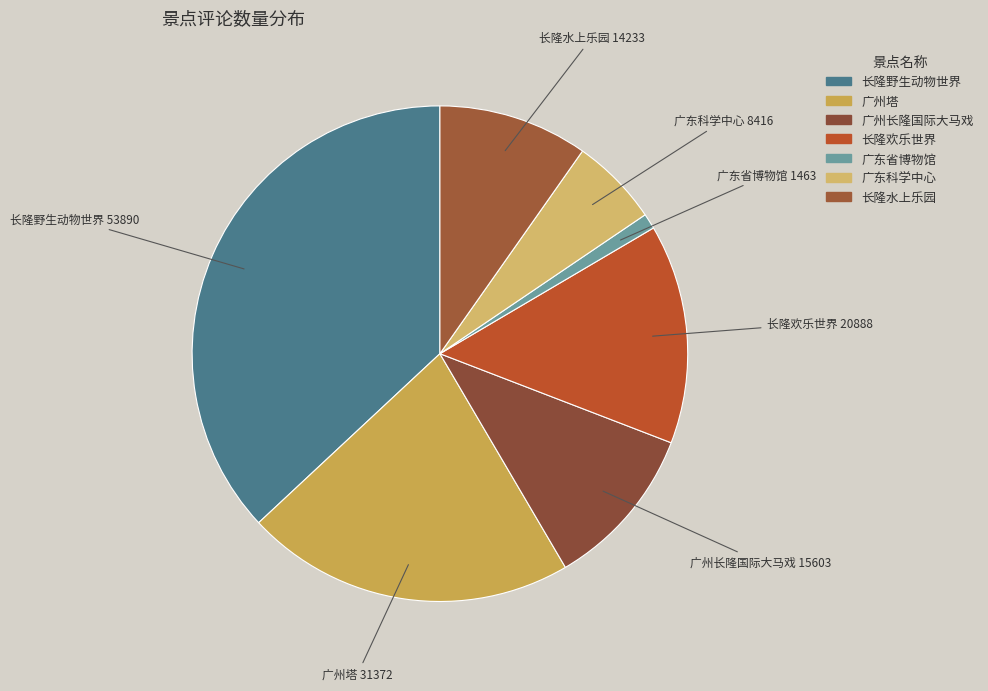

Combined, do 广东科学中心 and 长隆水上乐园 account for over 50%?

No